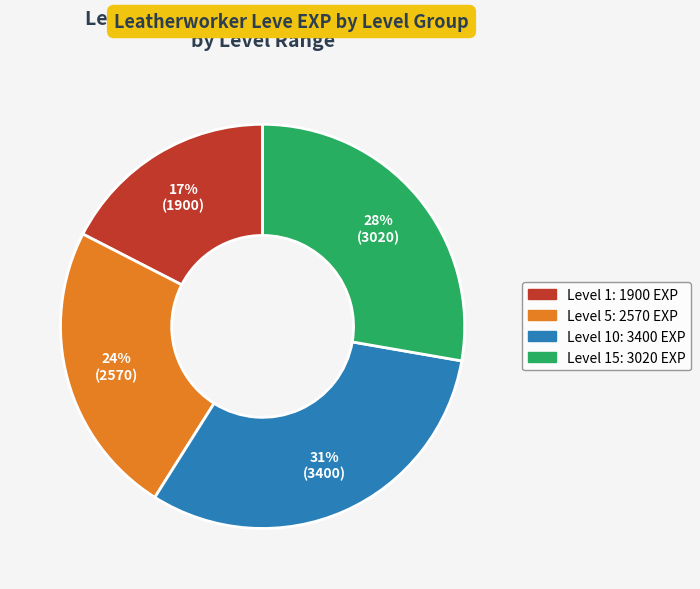

Does any single category account for the majority?

No